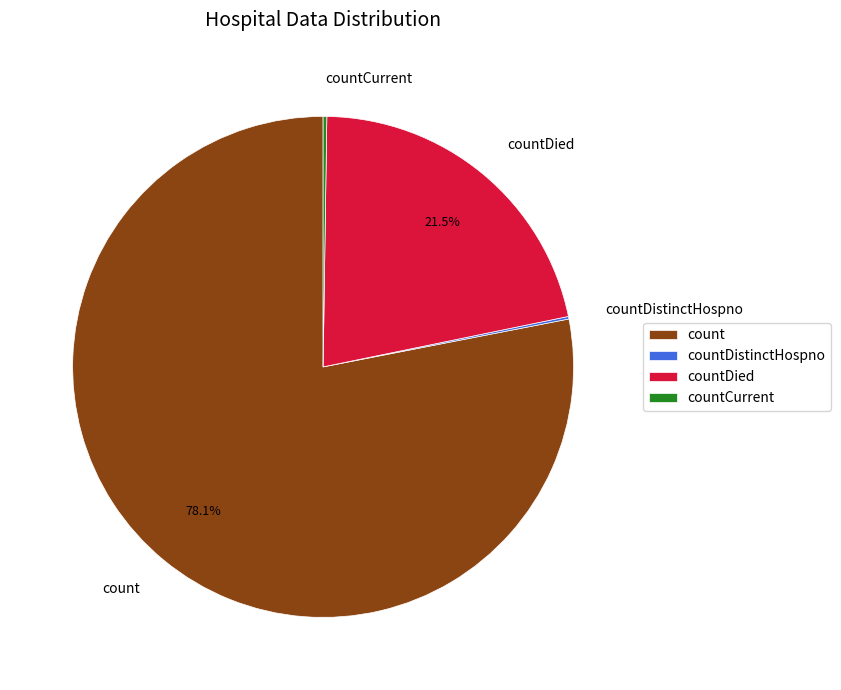

What percentage is NOT represented by countDied?

78.5%